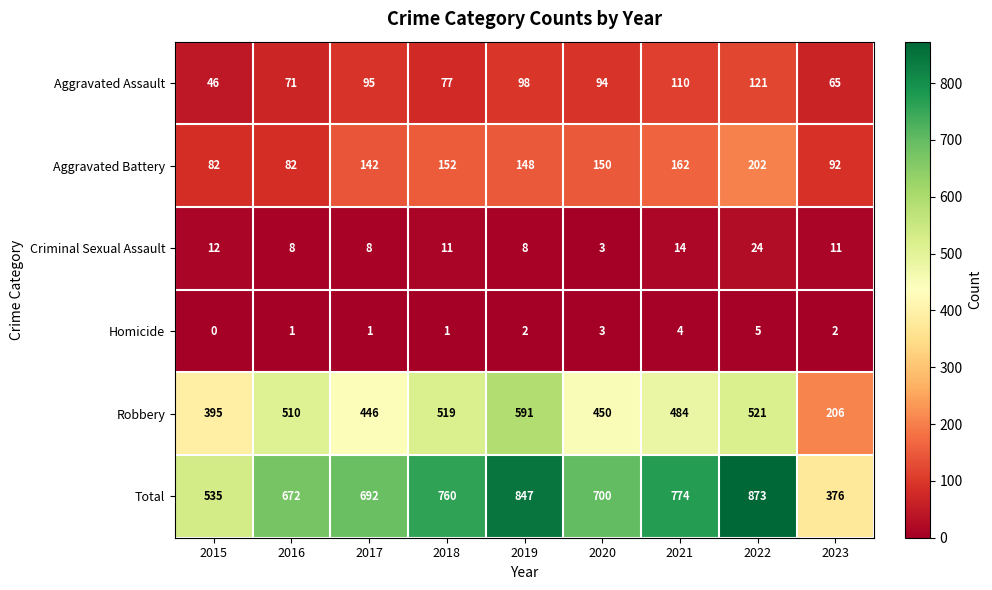

What is the sum of the Aggravated Assault values at 2021 and 2020?

204